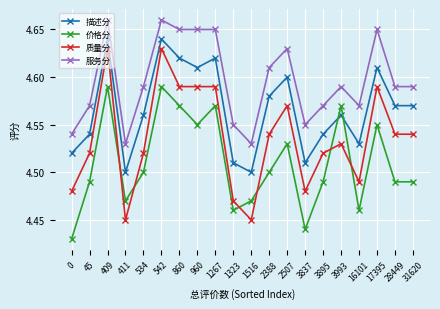

Is it true that 质量分 equals 4.6 at 17395?

True